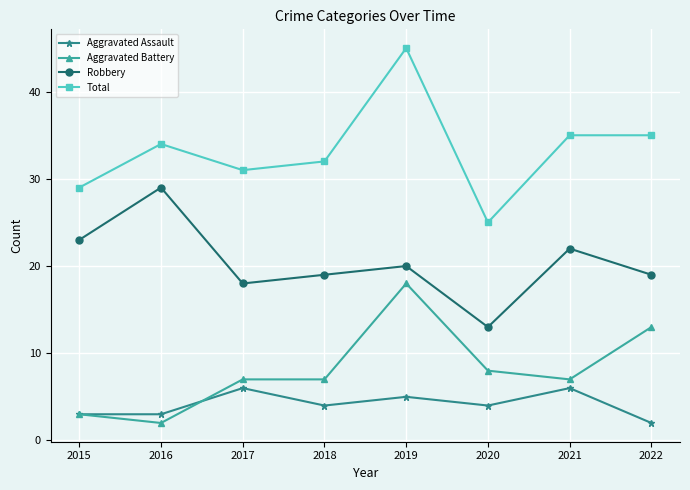

True or false: Aggravated Assault has a value of 5 at 2019.

True